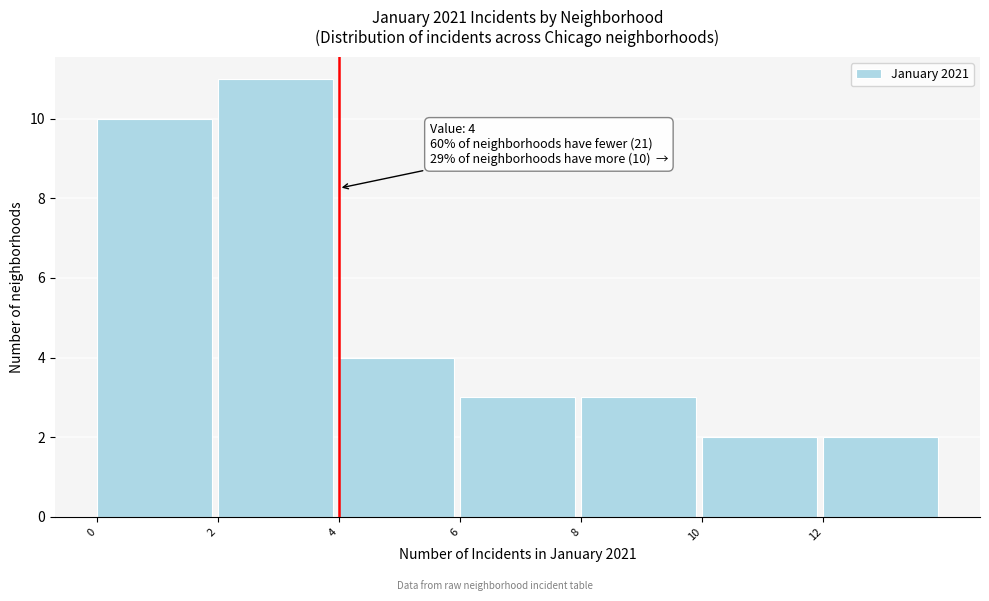

Which range on the x-axis has the tallest bar?

2 to 4